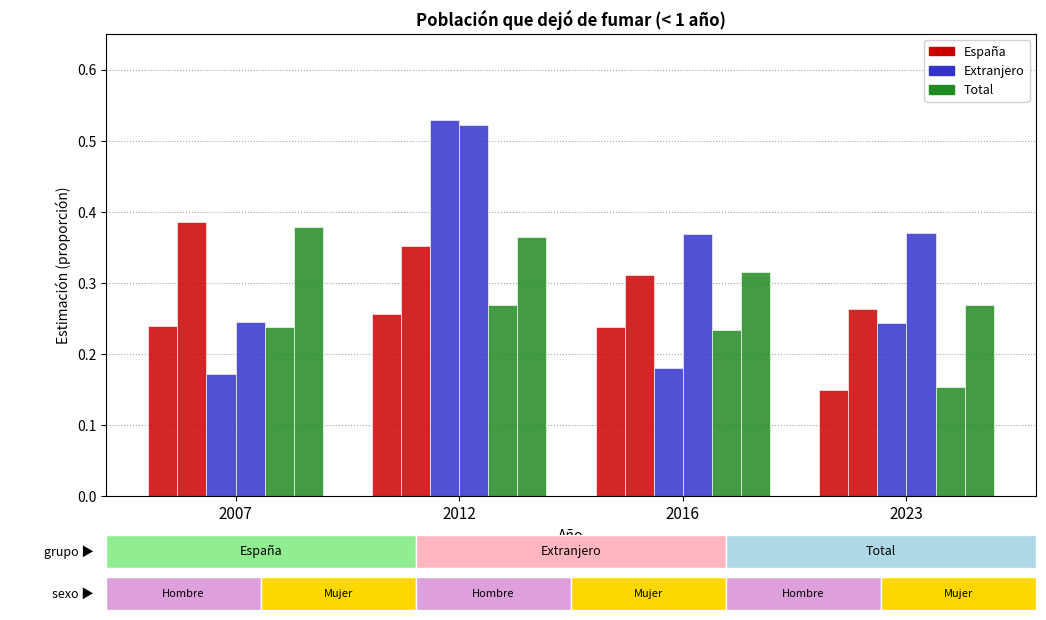

Count the number of categories in the chart.

4